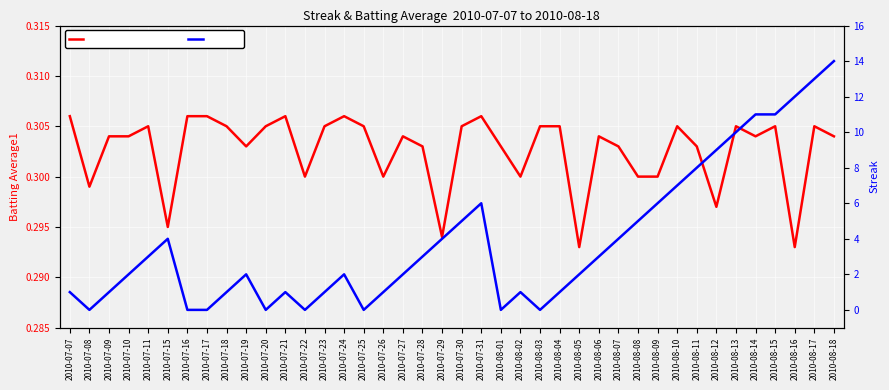

Which series has the largest total across all categories?

Streak